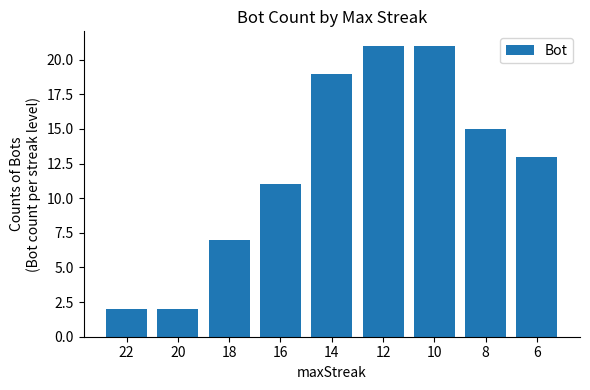

Reading left to right, transcribe all the data shown in this chart.

22=2	20=2	18=7	16=11	14=19	12=21	10=21	8=15	6=13